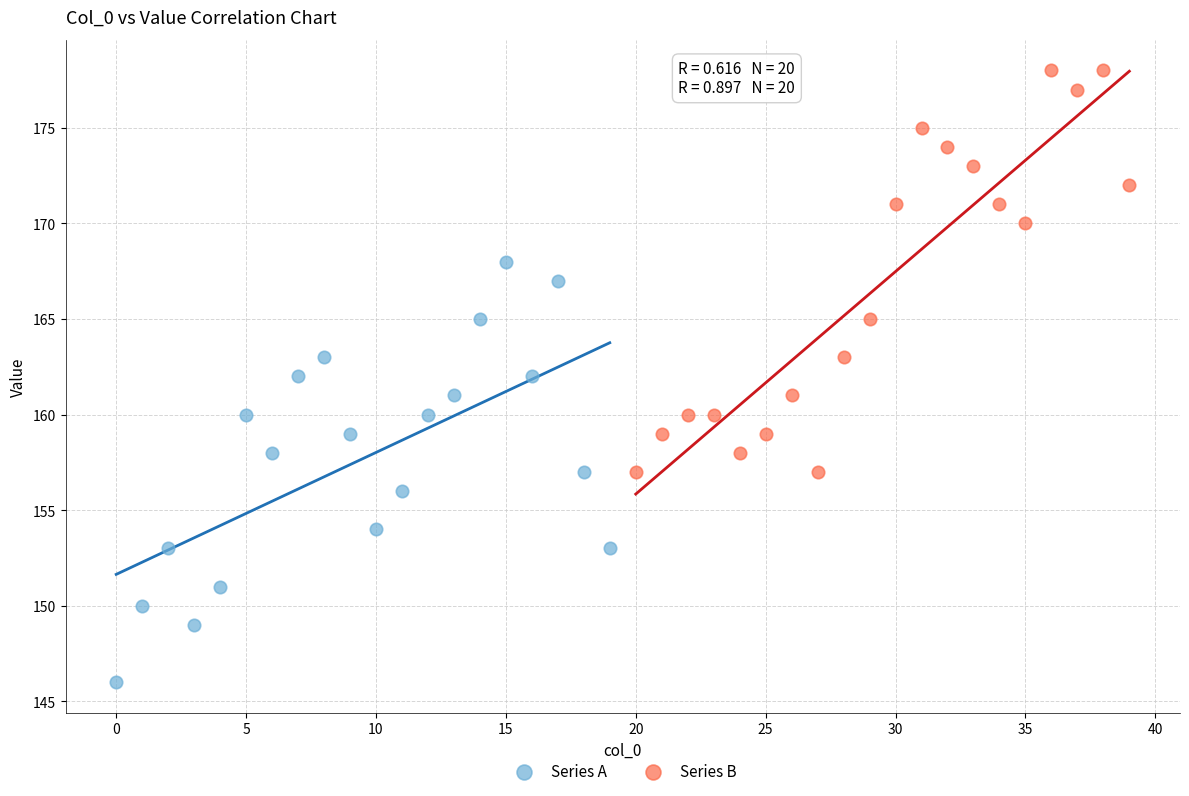

Which series reaches the maximum Y coordinate?

Series B